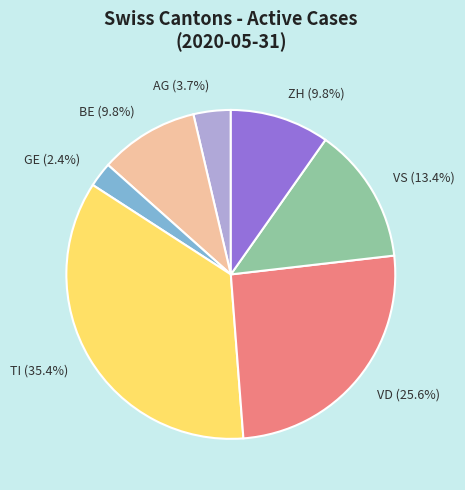

Approximately how many times larger is the value at BE (9.8%) compared to ZH (9.8%)?

1.0